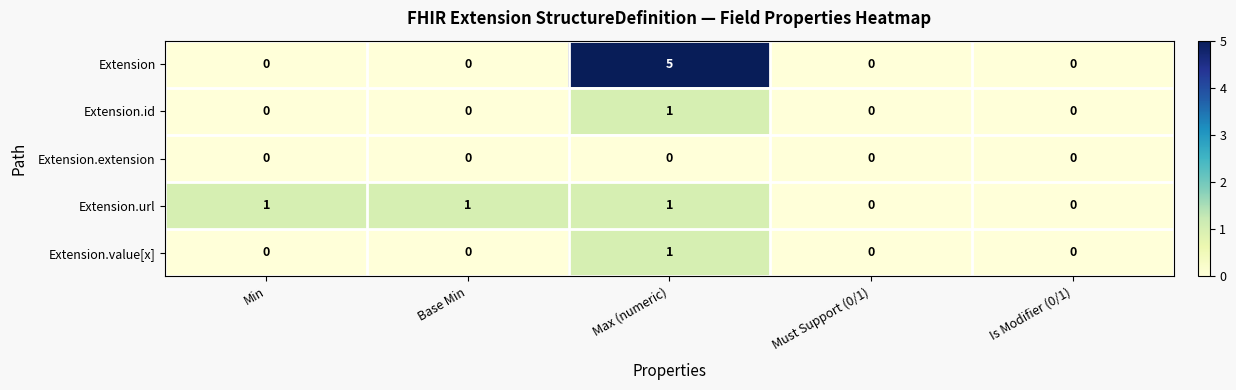

Count the Extension.id values in the range 0 to 1.

5